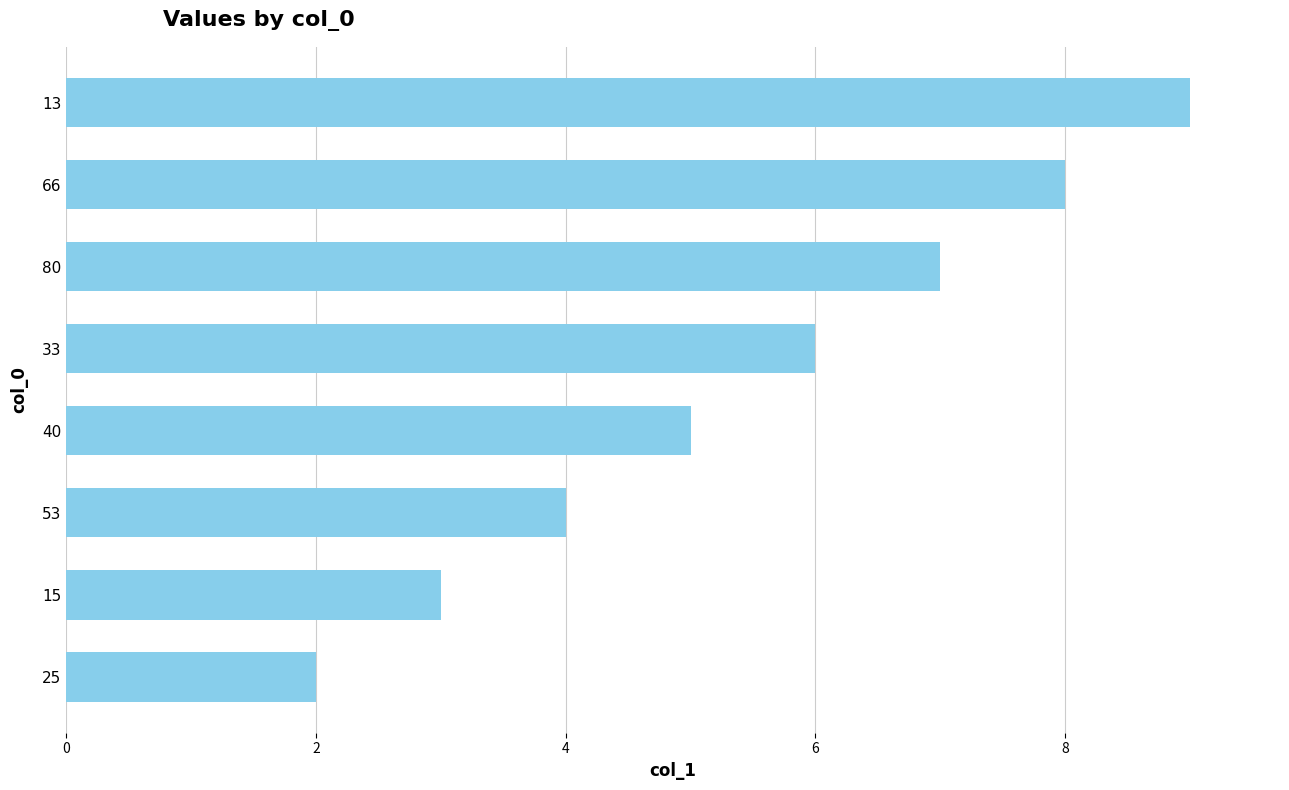

Rank the categories by value from highest to lowest.

13, 66, 80, 33, 40, 53, 15, 25